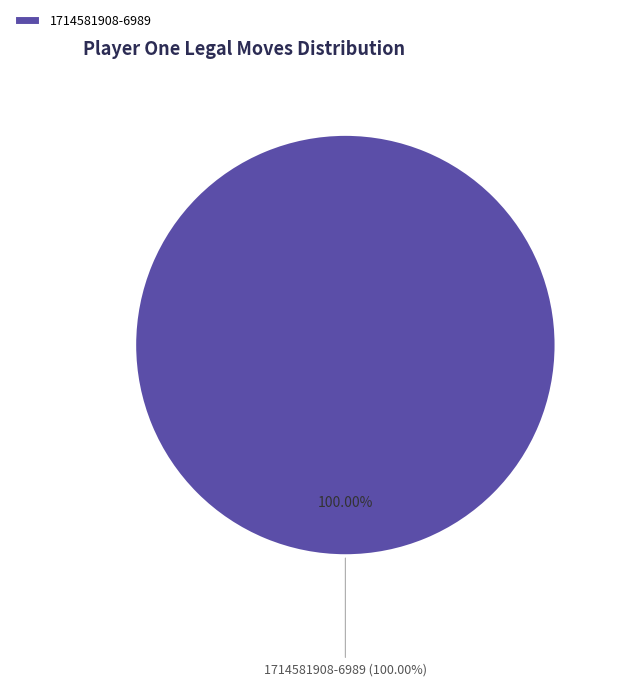

True or false: 1714581911-1212 accounts for 1% of the total.

False